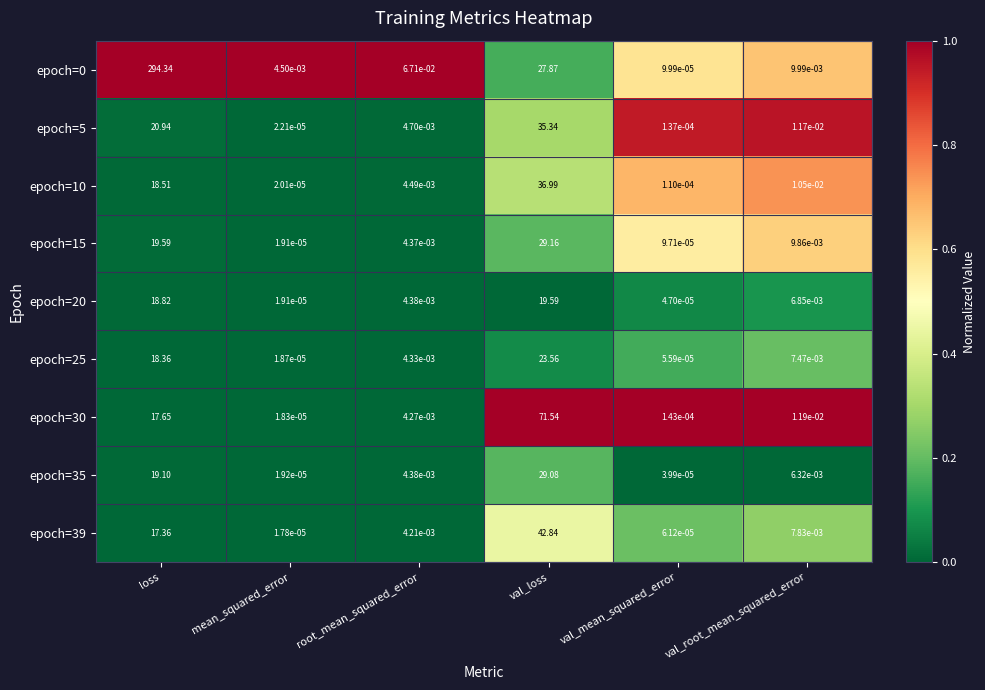

Where is epoch=5 nearest to the value 17?

loss